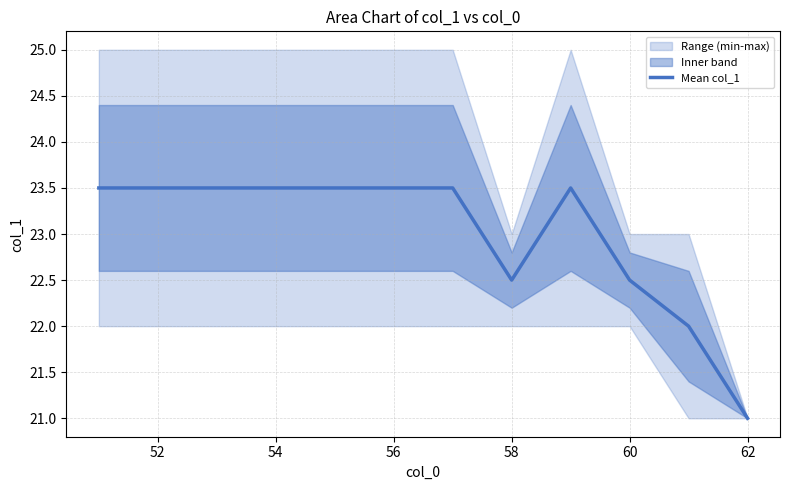

True or false: Mean col_1 has a value of 23.5 at 54.

True